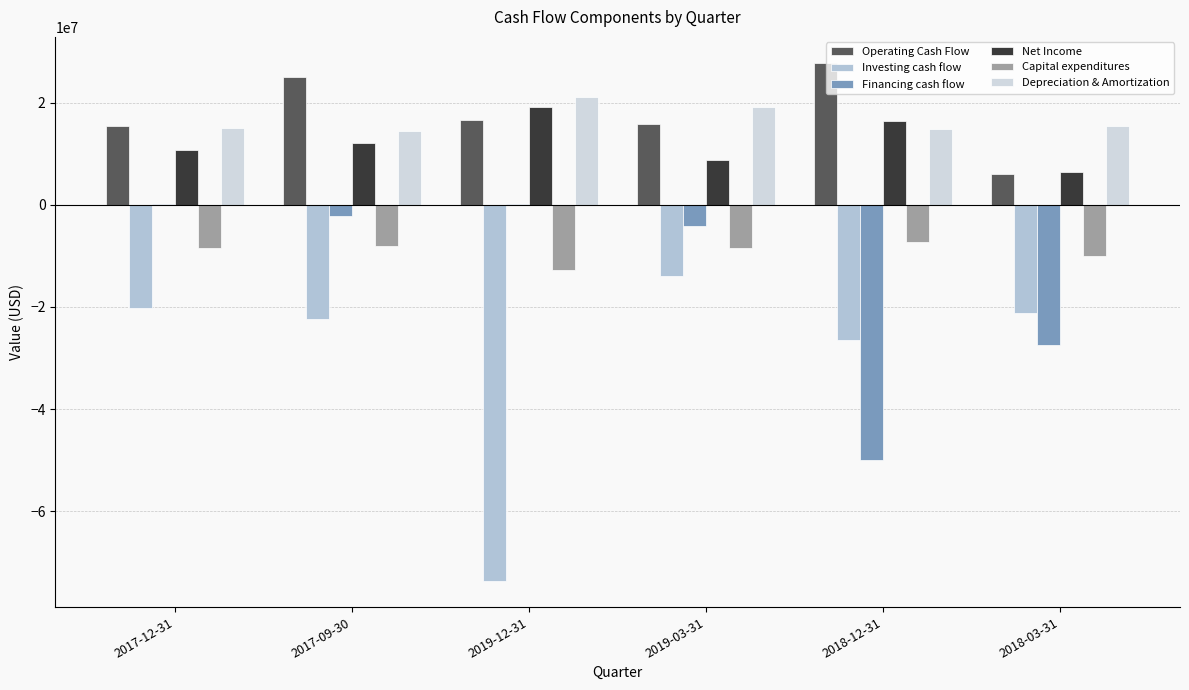

Are the bars horizontal?

No